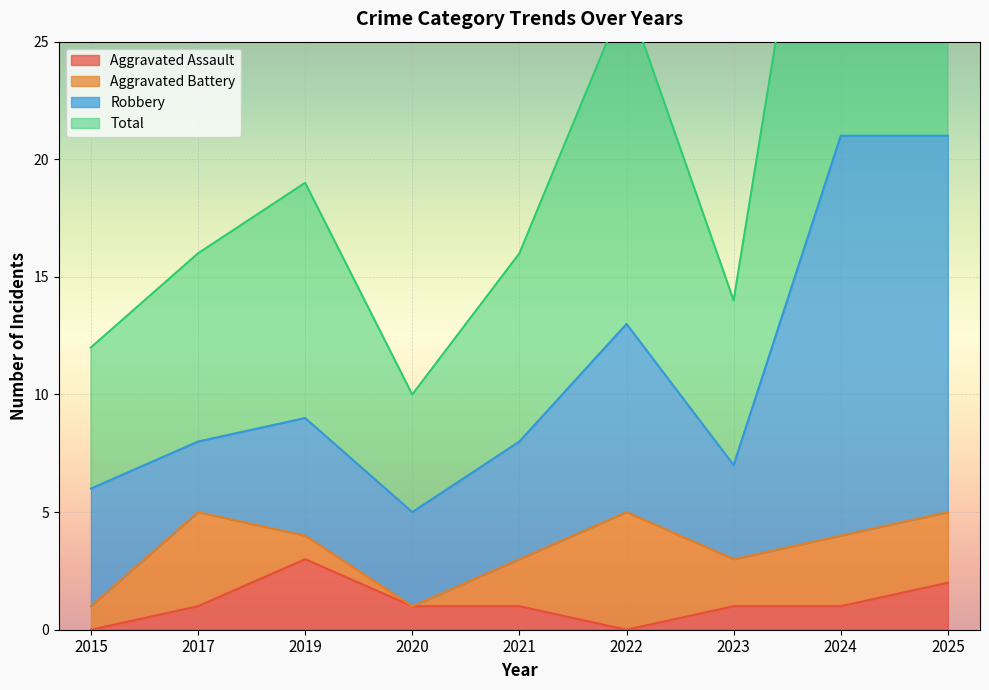

Where is Total nearest to the value 26?

2022